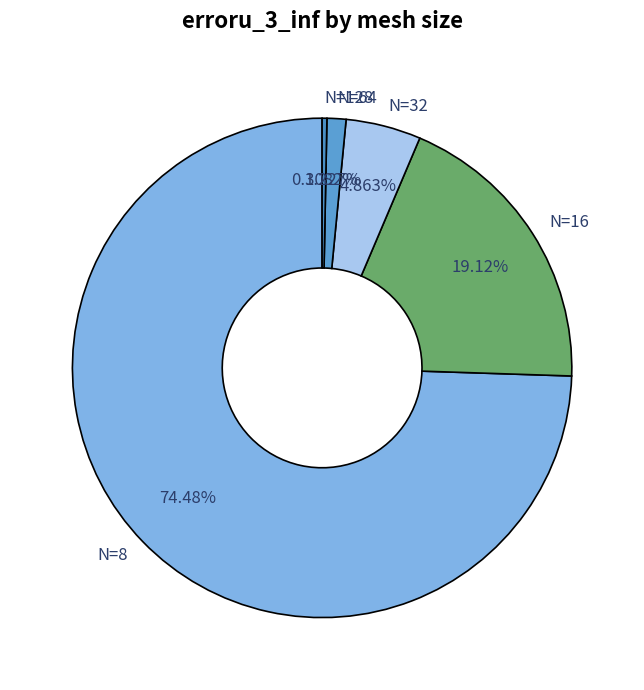

Does N=128 represent more than half of the total?

No